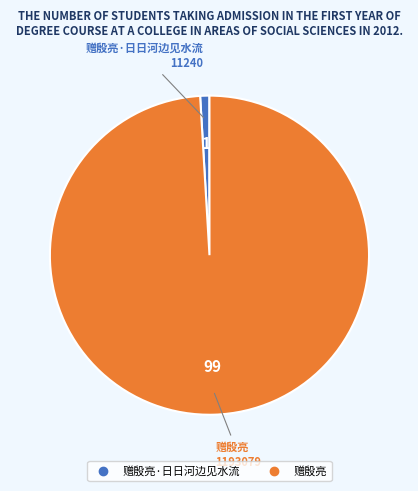

Is there any slice that represents more than half of the pie?

Yes